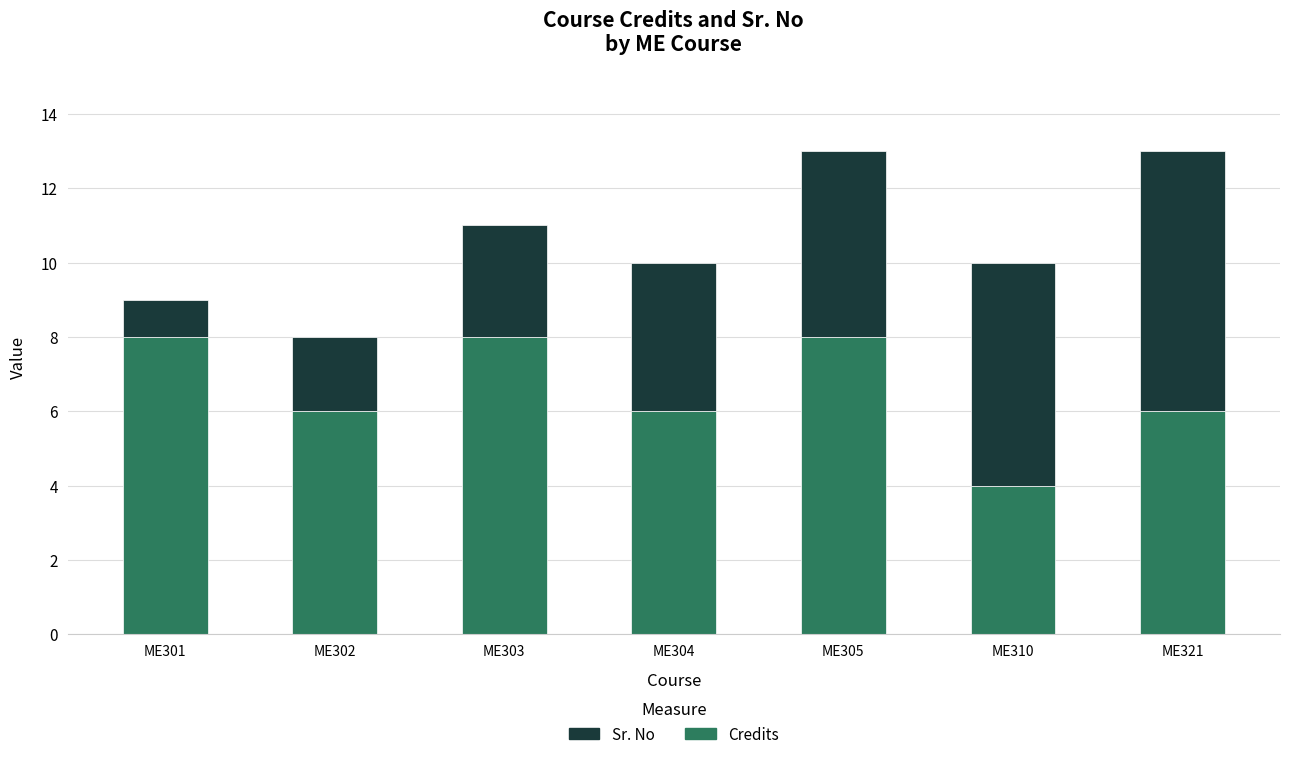

Reading right to left, list the values for the Credits series.

ME321=6	ME310=4	ME305=8	ME304=6	ME303=8	ME302=6	ME301=8